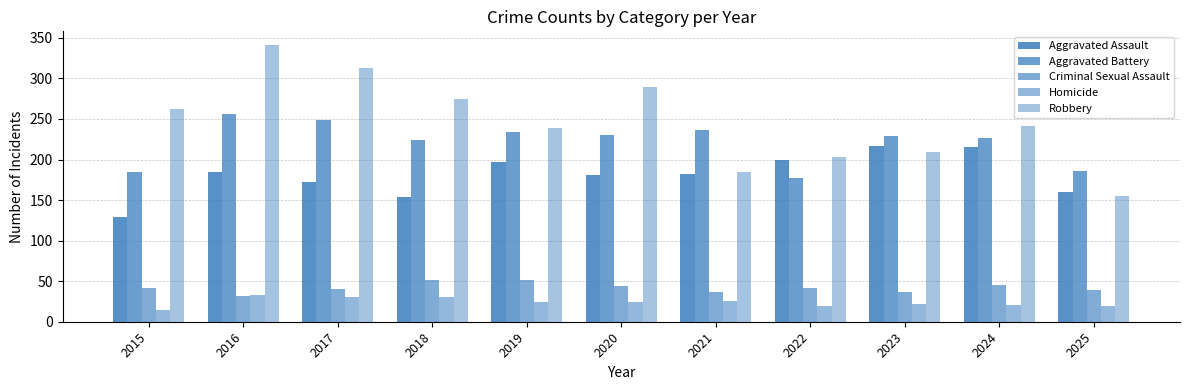

Are the bars horizontal?

No